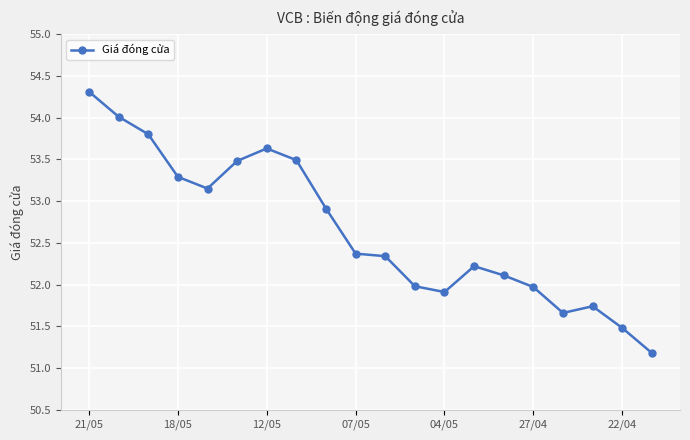

What is the sum of all values?

1053.0